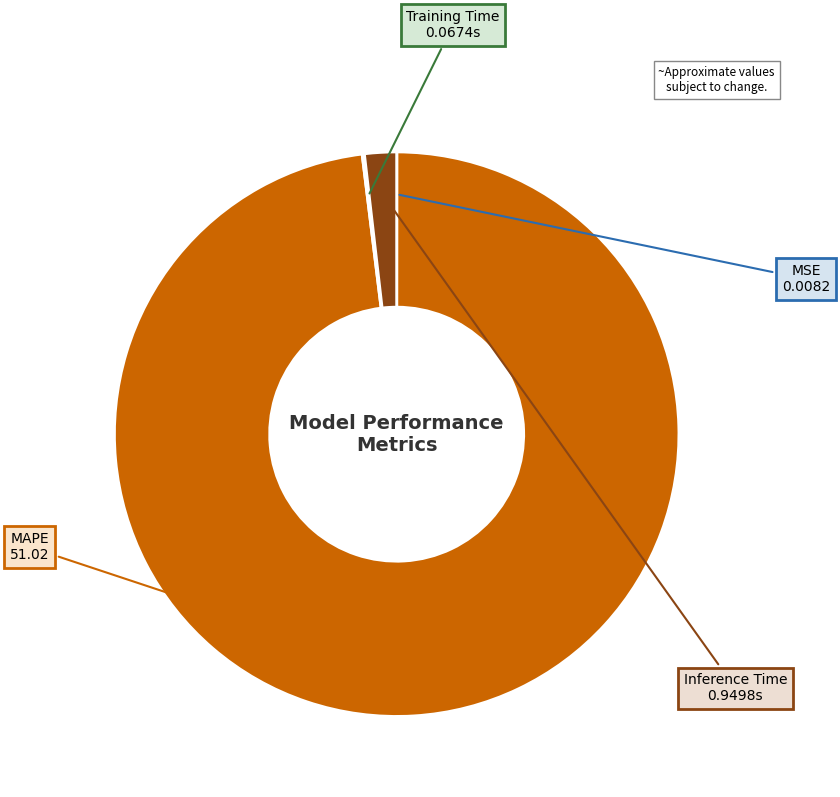

Is there any slice that represents more than half of the pie?

Yes